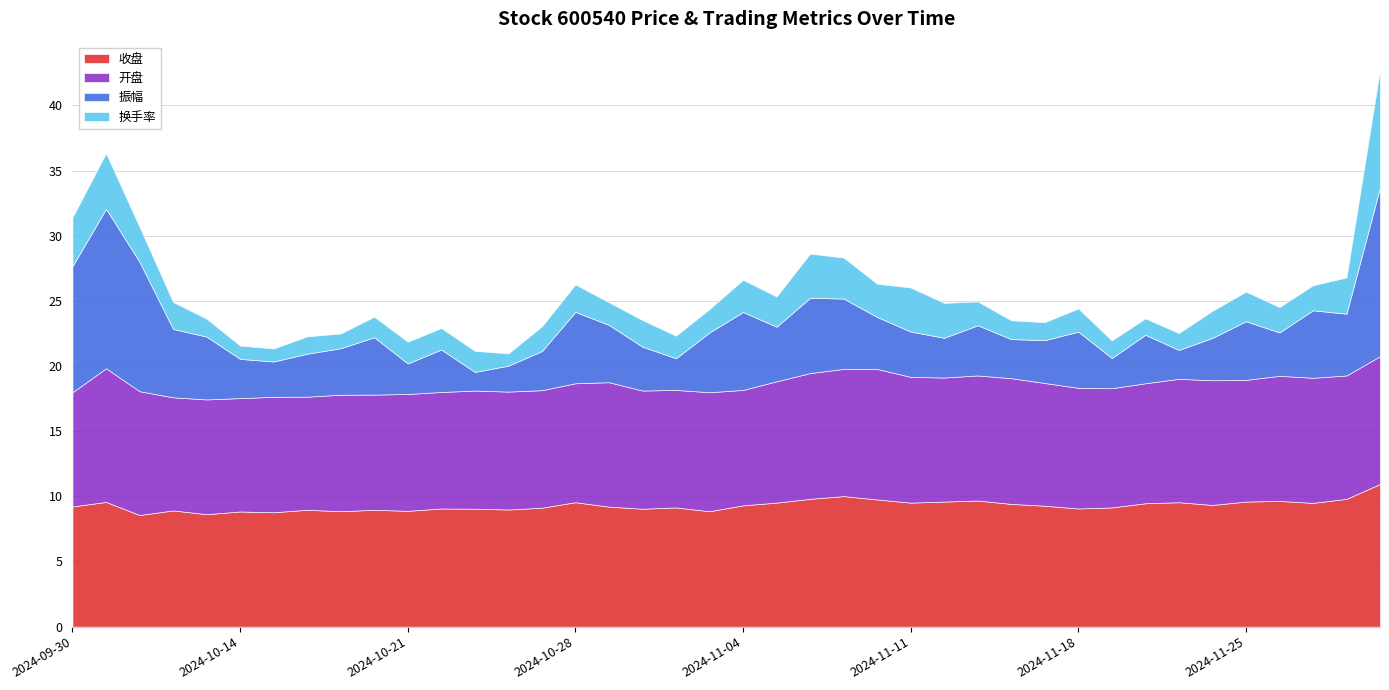

Reading left to right, list all the values displayed in this chart.

收盘: 2024-09-30=9.2	2024-10-08=9.6	2024-10-09=8.6	2024-10-10=8.9	2024-10-11=8.6	2024-10-14=8.8	2024-10-15=8.8	2024-10-16=9.0	2024-10-17=8.9	2024-10-18=9.0	2024-10-21=8.9	2024-10-22=9.1	2024-10-23=9.1	2024-10-24=9.0	2024-10-25=9.1	2024-10-28=9.6	2024-10-29=9.2	2024-10-30=9.1	2024-10-31=9.2	2024-11-01=8.9	2024-11-04=9.3	2024-11-05=9.5	2024-11-06=9.8	2024-11-07=10.0	2024-11-08=9.8	2024-11-11=9.5	2024-11-12=9.6	2024-11-13=9.7	2024-11-14=9.4	2024-11-15=9.3	2024-11-18=9.1	2024-11-19=9.2	2024-11-20=9.5	2024-11-21=9.6	2024-11-22=9.3	2024-11-25=9.6	2024-11-26=9.7	2024-11-27=9.5	2024-11-28=9.8	2024-11-29=10.9
开盘: 2024-09-30=8.8	2024-10-08=10.3	2024-10-09=9.5	2024-10-10=8.7	2024-10-11=8.8	2024-10-14=8.7	2024-10-15=8.9	2024-10-16=8.7	2024-10-17=8.9	2024-10-18=8.8	2024-10-21=9.0	2024-10-22=8.9	2024-10-23=9.1	2024-10-24=9.1	2024-10-25=9.0	2024-10-28=9.1	2024-10-29=9.6	2024-10-30=9.1	2024-10-31=9.0	2024-11-01=9.1	2024-11-04=8.9	2024-11-05=9.3	2024-11-06=9.7	2024-11-07=9.8	2024-11-08=10.0	2024-11-11=9.7	2024-11-12=9.5	2024-11-13=9.6	2024-11-14=9.7	2024-11-15=9.4	2024-11-18=9.3	2024-11-19=9.2	2024-11-20=9.2	2024-11-21=9.5	2024-11-22=9.6	2024-11-25=9.3	2024-11-26=9.6	2024-11-27=9.6	2024-11-28=9.5	2024-11-29=9.8
振幅: 2024-09-30=9.7	2024-10-08=12.2	2024-10-09=9.9	2024-10-10=5.2	2024-10-11=4.8	2024-10-14=3.0	2024-10-15=2.7	2024-10-16=3.3	2024-10-17=3.6	2024-10-18=4.4	2024-10-21=2.3	2024-10-22=3.3	2024-10-23=1.4	2024-10-24=2.0	2024-10-25=3.0	2024-10-28=5.5	2024-10-29=4.4	2024-10-30=3.4	2024-10-31=2.4	2024-11-01=4.6	2024-11-04=6.0	2024-11-05=4.2	2024-11-06=5.8	2024-11-07=5.4	2024-11-08=4.0	2024-11-11=3.5	2024-11-12=3.0	2024-11-13=3.9	2024-11-14=3.0	2024-11-15=3.3	2024-11-18=4.3	2024-11-19=2.3	2024-11-20=3.7	2024-11-21=2.2	2024-11-22=3.2	2024-11-25=4.5	2024-11-26=3.3	2024-11-27=5.2	2024-11-28=4.7	2024-11-29=12.9
换手率: 2024-09-30=3.8	2024-10-08=4.3	2024-10-09=2.7	2024-10-10=2.1	2024-10-11=1.4	2024-10-14=1.0	2024-10-15=1.0	2024-10-16=1.3	2024-10-17=1.1	2024-10-18=1.6	2024-10-21=1.7	2024-10-22=1.6	2024-10-23=1.6	2024-10-24=0.9	2024-10-25=1.9	2024-10-28=2.1	2024-10-29=1.7	2024-10-30=2.0	2024-10-31=1.7	2024-11-01=1.8	2024-11-04=2.5	2024-11-05=2.3	2024-11-06=3.4	2024-11-07=3.1	2024-11-08=2.5	2024-11-11=3.4	2024-11-12=2.7	2024-11-13=1.8	2024-11-14=1.4	2024-11-15=1.4	2024-11-18=1.8	2024-11-19=1.4	2024-11-20=1.3	2024-11-21=1.3	2024-11-22=2.1	2024-11-25=2.3	2024-11-26=1.9	2024-11-27=1.9	2024-11-28=2.8	2024-11-29=9.1